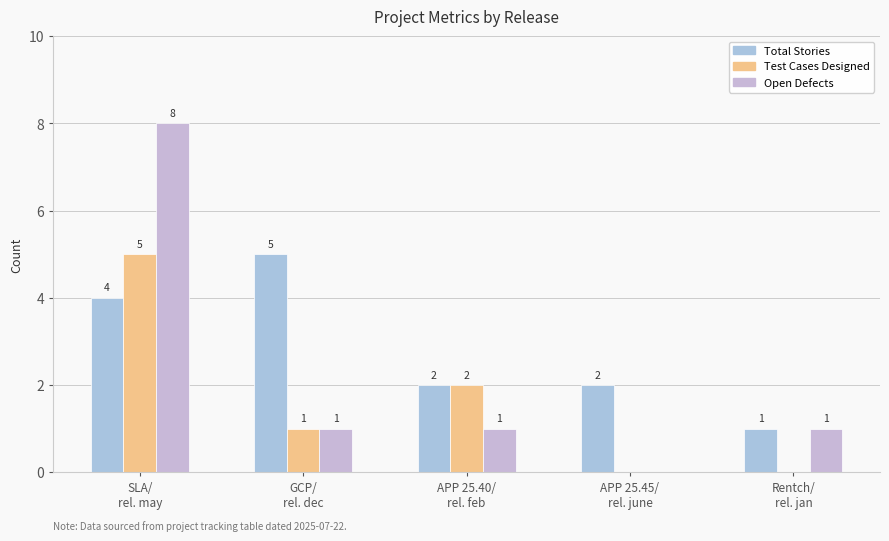

Reading left to right, transcribe all the data shown in this chart.

Total Stories: SLA/
rel. may=4	GCP/
rel. dec=5	APP 25.40/
rel. feb=2	APP 25.45/
rel. june=2	Rentch/
rel. jan=1
Test Cases Designed: SLA/
rel. may=5	GCP/
rel. dec=1	APP 25.40/
rel. feb=2	APP 25.45/
rel. june=0	Rentch/
rel. jan=0
Open Defects: SLA/
rel. may=8	GCP/
rel. dec=1	APP 25.40/
rel. feb=1	APP 25.45/
rel. june=0	Rentch/
rel. jan=1